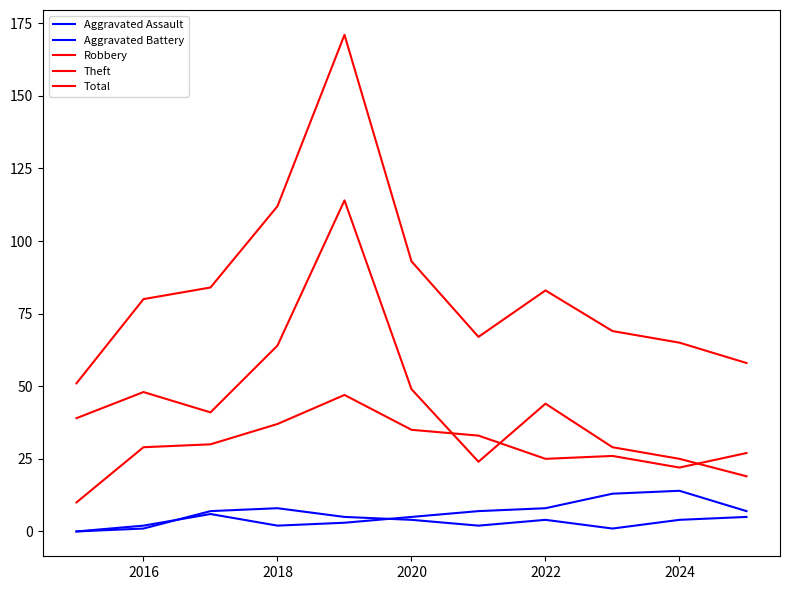

Which series has the largest range (max minus min)?

Total